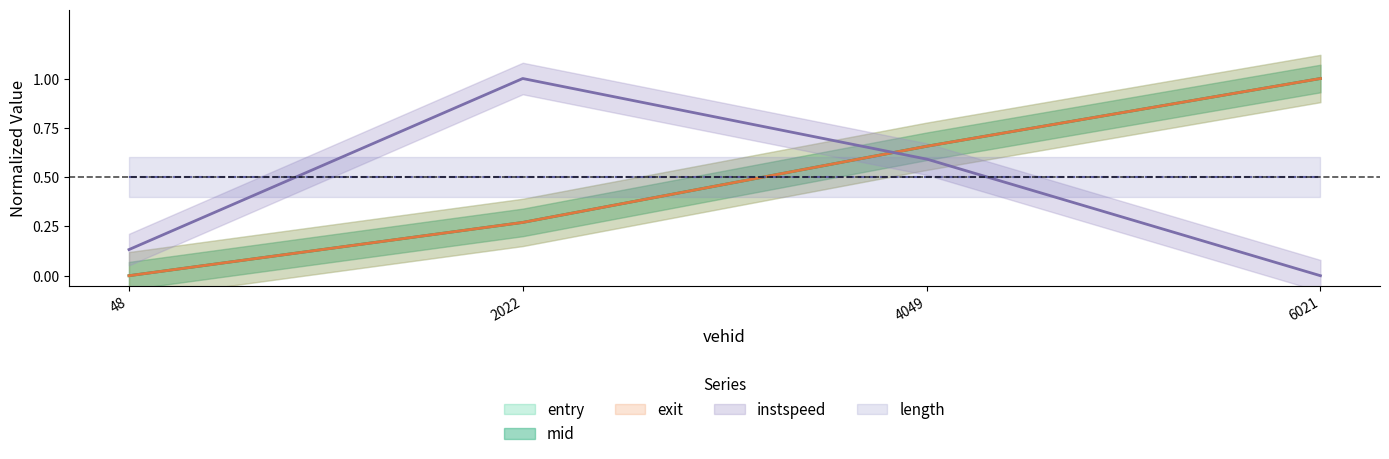

Read the mid value at 4049.0.

0.7